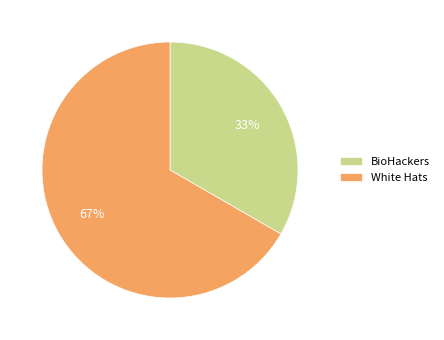

How many slices are in this pie chart?

2